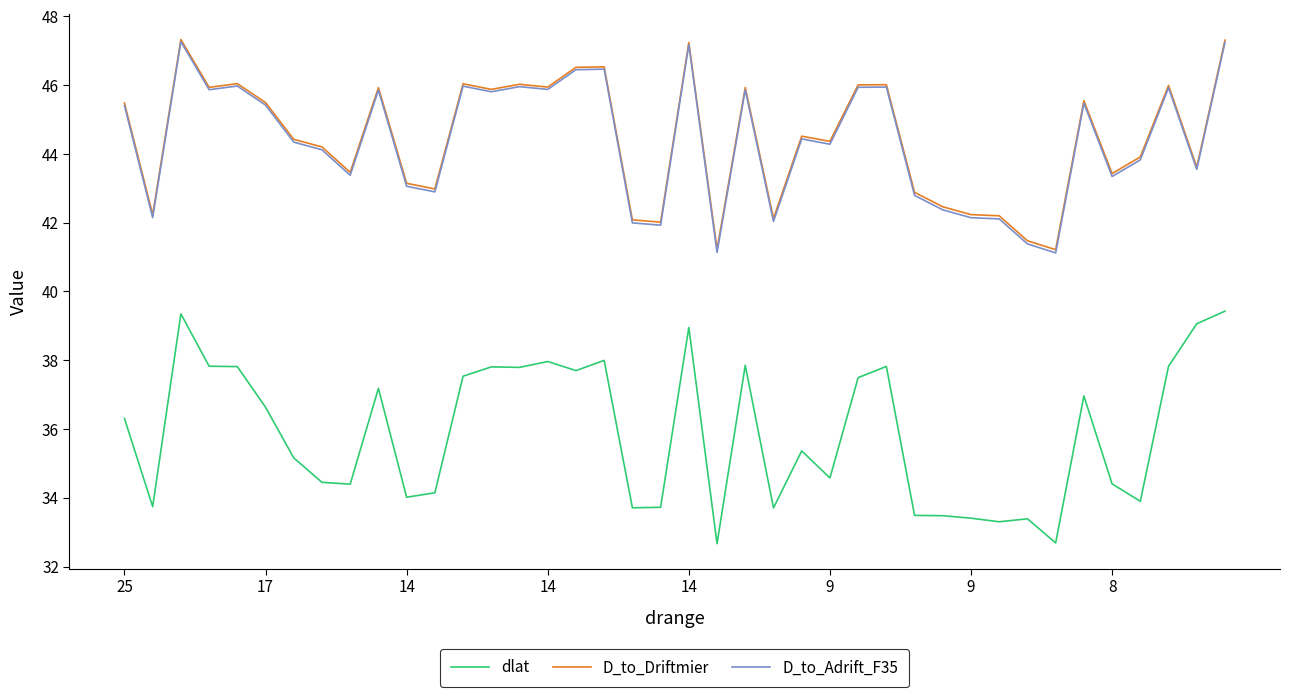

True or false: D_to_Adrift_F35 and dlat cross at least once.

False